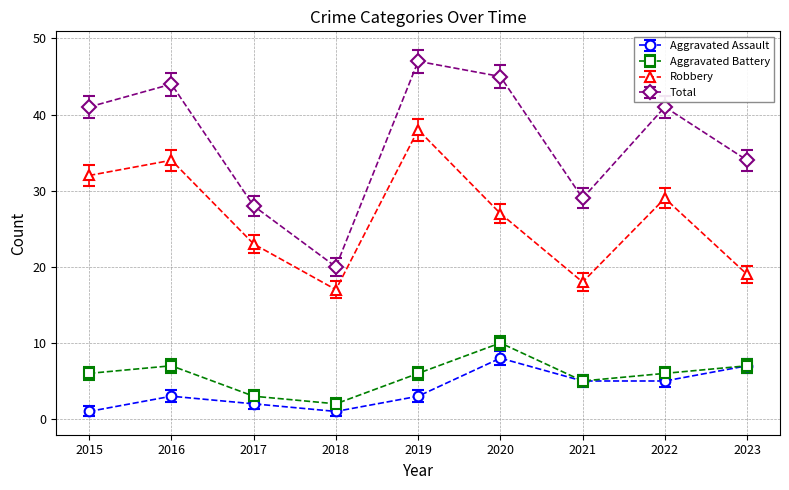

At which label does Aggravated Assault reach its peak?

2020